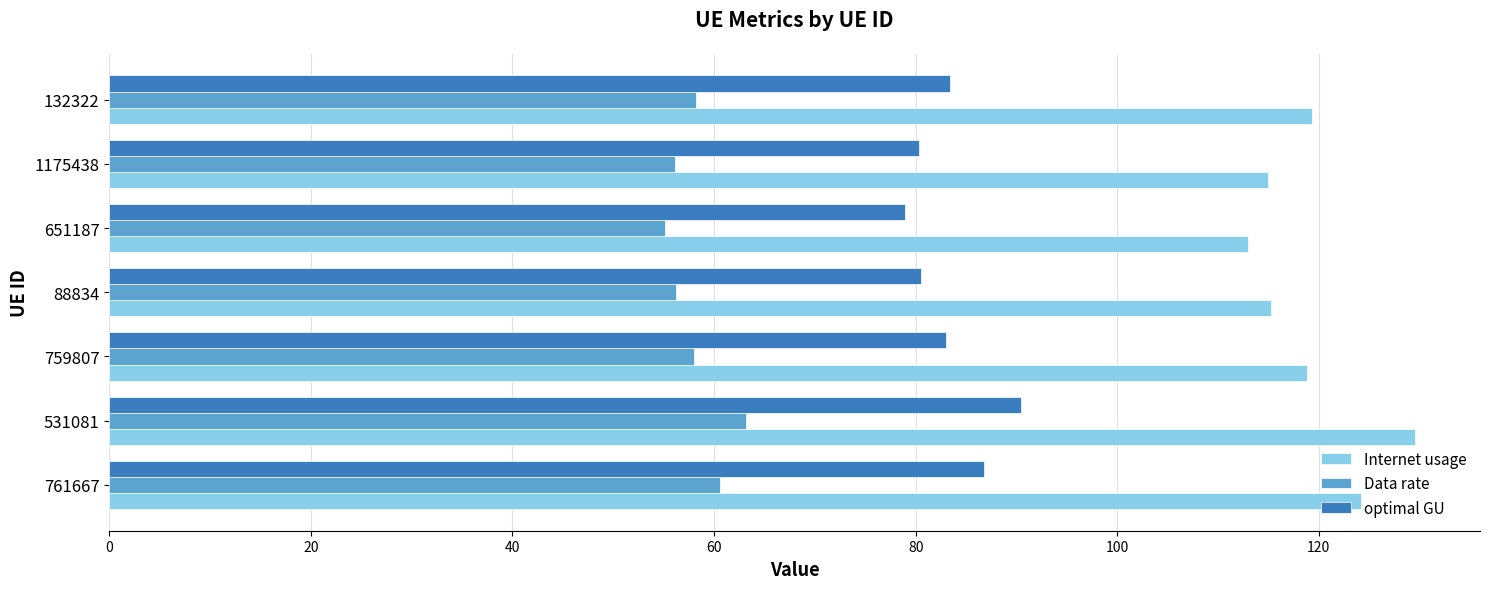

How many distinct data groups are displayed?

3